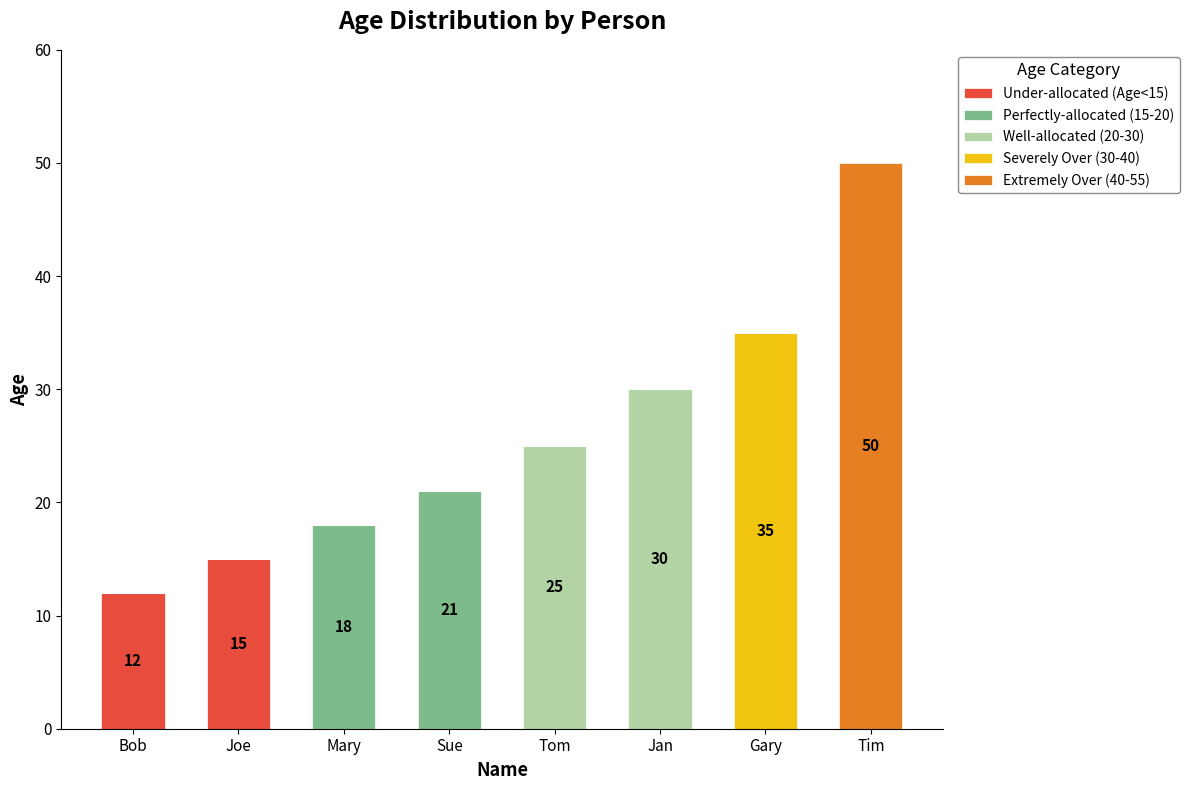

How many data points does each series have?

8